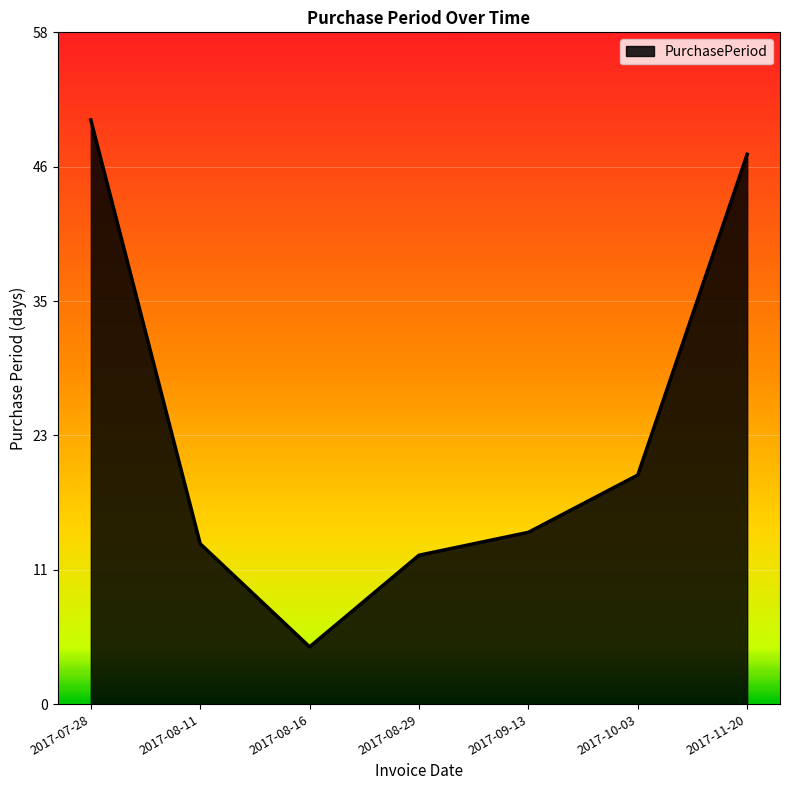

Which label corresponds to the largest value in the chart?

2017-07-28